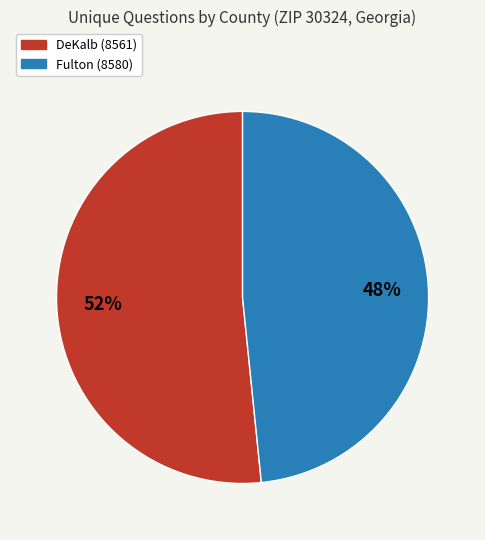

Rank the categories by value from highest to lowest.

DeKalb (8561), Fulton (8580)